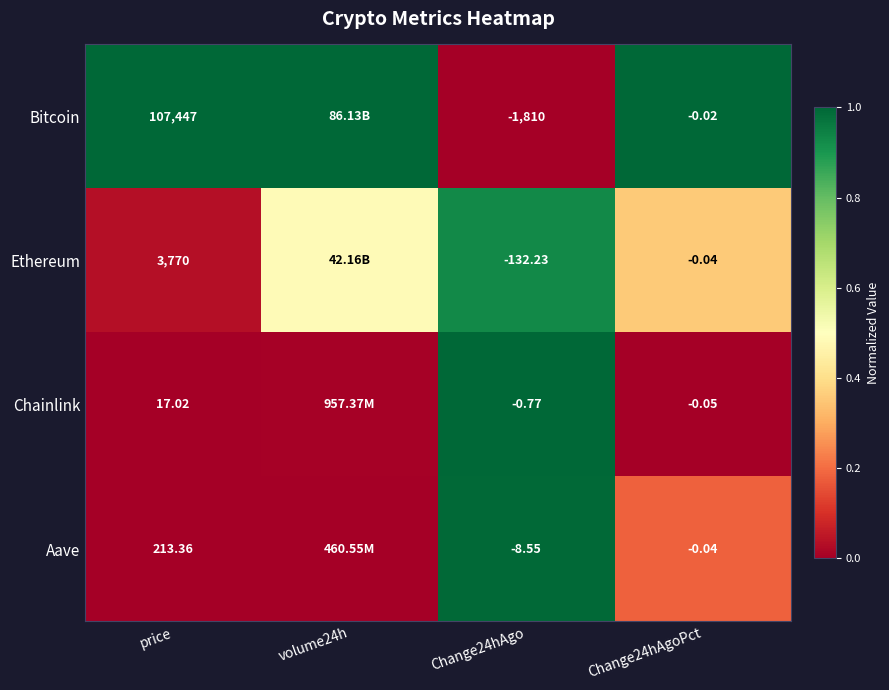

Rank the series at price from lowest to highest value.

Chainlink, Aave, Ethereum, Bitcoin